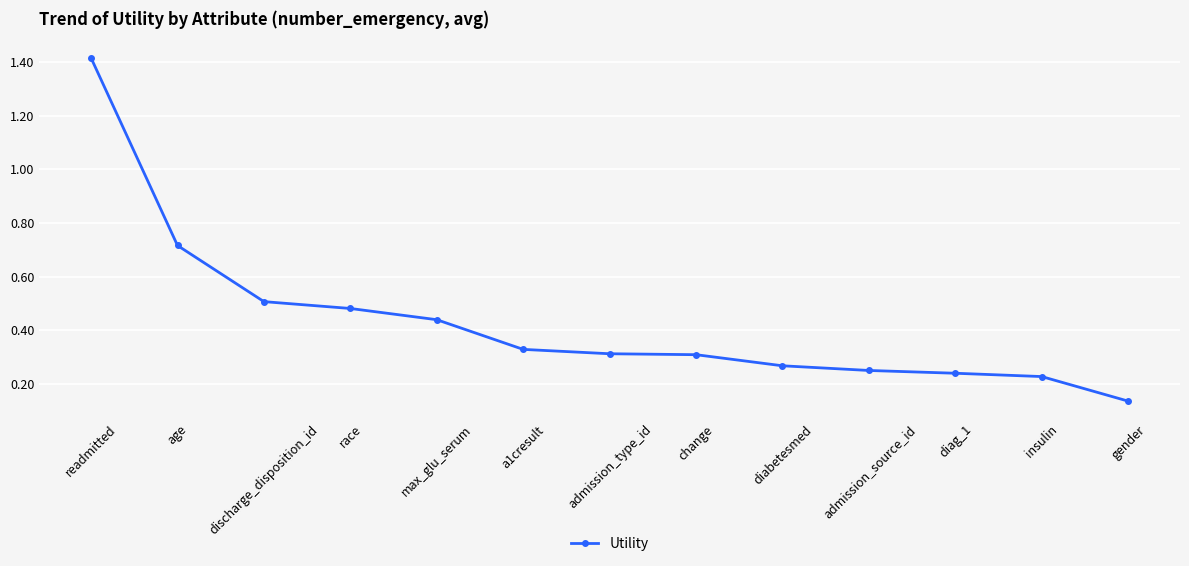

Between discharge_disposition_id and gender, which is larger?

discharge_disposition_id